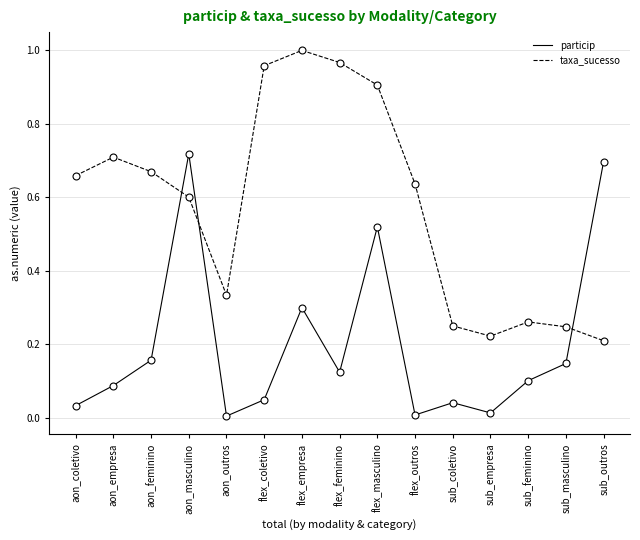

True or false: taxa_sucesso has a value of 1.8 at flex_empresa.

False